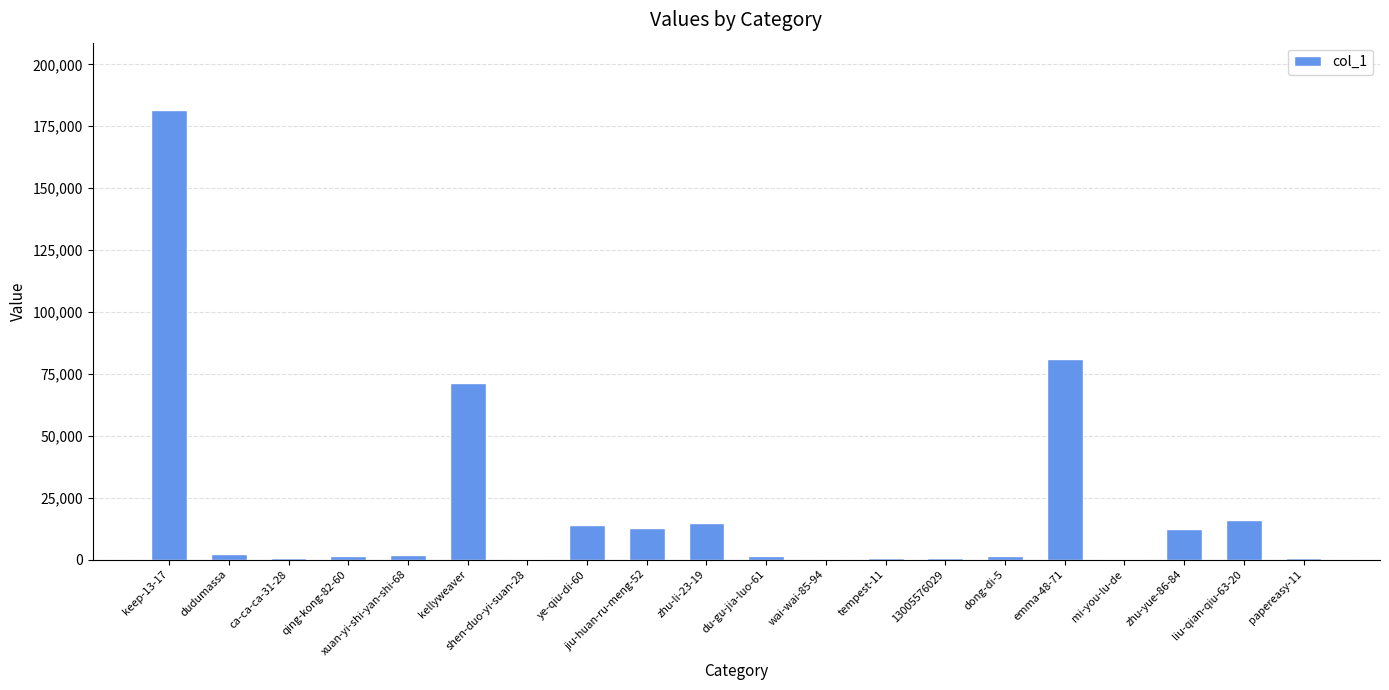

Where is the data nearest to the value 90769?

emma-48-71